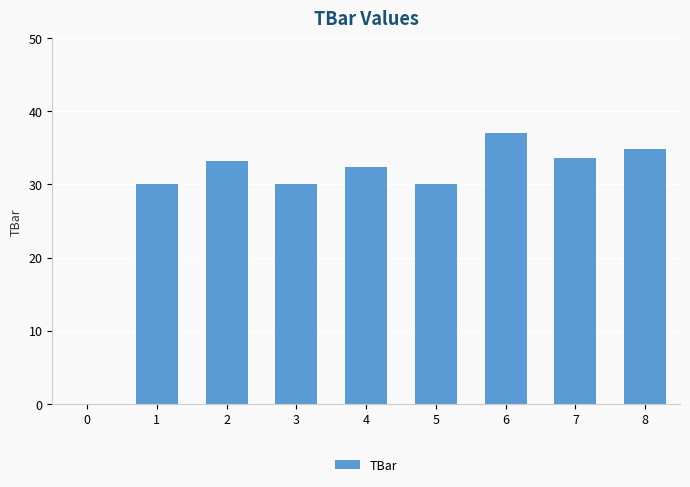

True or false: the data shows 30.0 at 5.

True